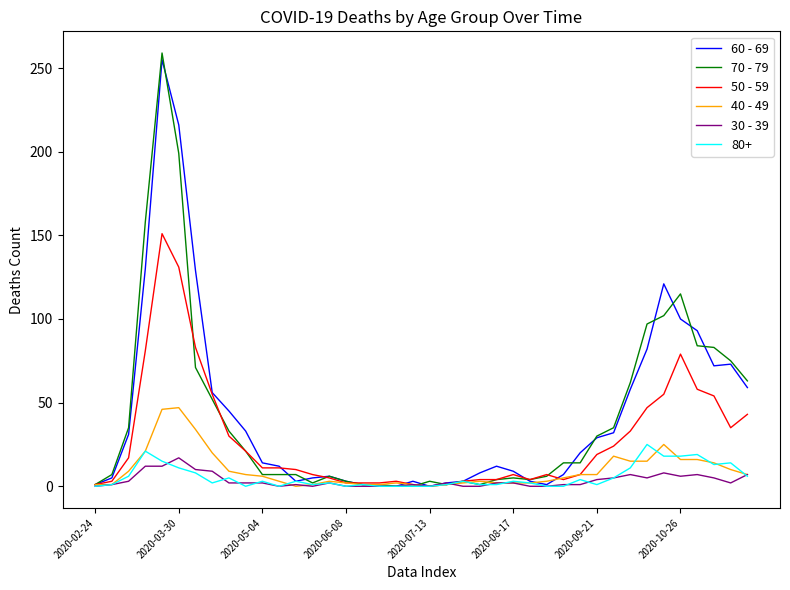

How many lines are shown in the chart?

6